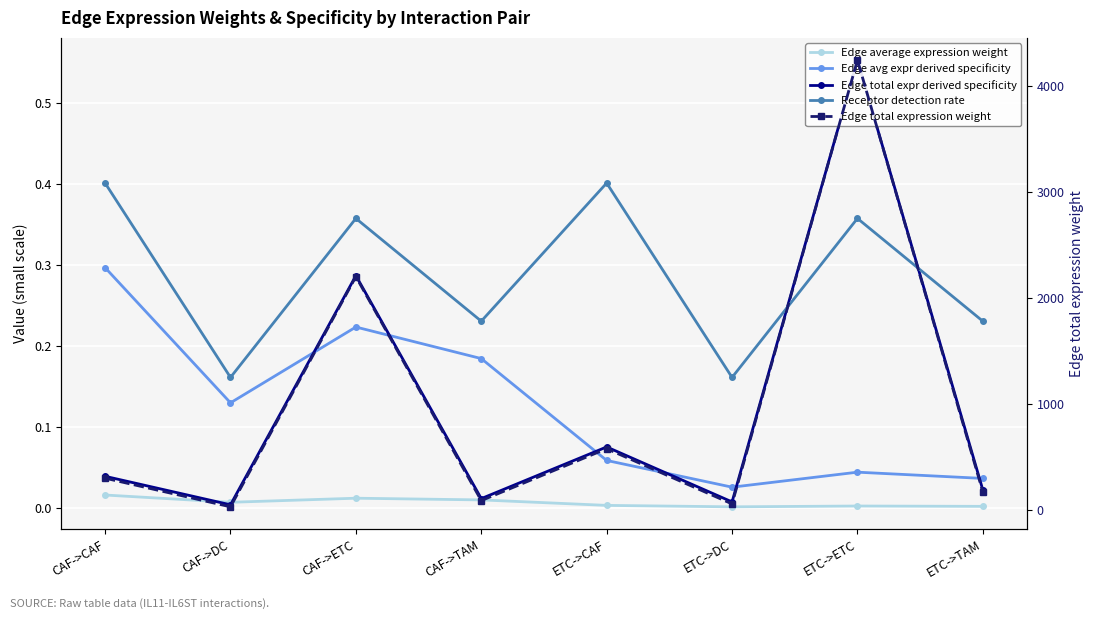

Reading right to left, list all the values displayed in this chart.

Edge average expression weight: 0.0	0.0	0.0	0.0	0.0	0.0	0.0	0.0
Edge avg expr derived specificity: 0.0	0.0	0.0	0.1	0.2	0.2	0.1	0.3
Edge total expr derived specificity: 0.0	0.6	0.0	0.1	0.0	0.3	0.0	0.0
Receptor detection rate: 0.2	0.4	0.2	0.4	0.2	0.4	0.2	0.4
Edge total expression weight: 170.5	4244.0	57.2	578.0	88.4	2201.5	29.7	299.8